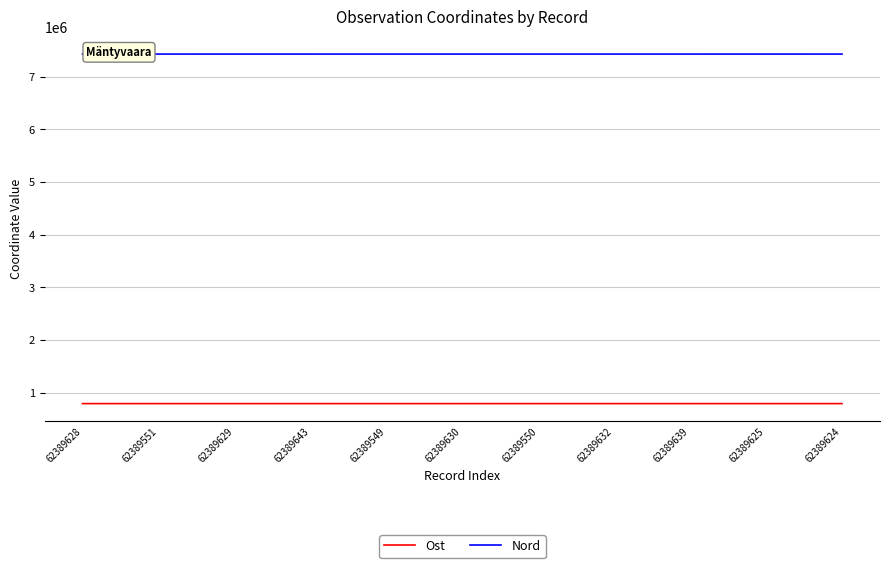

At how many categories does at least one series exceed 1440197?

21